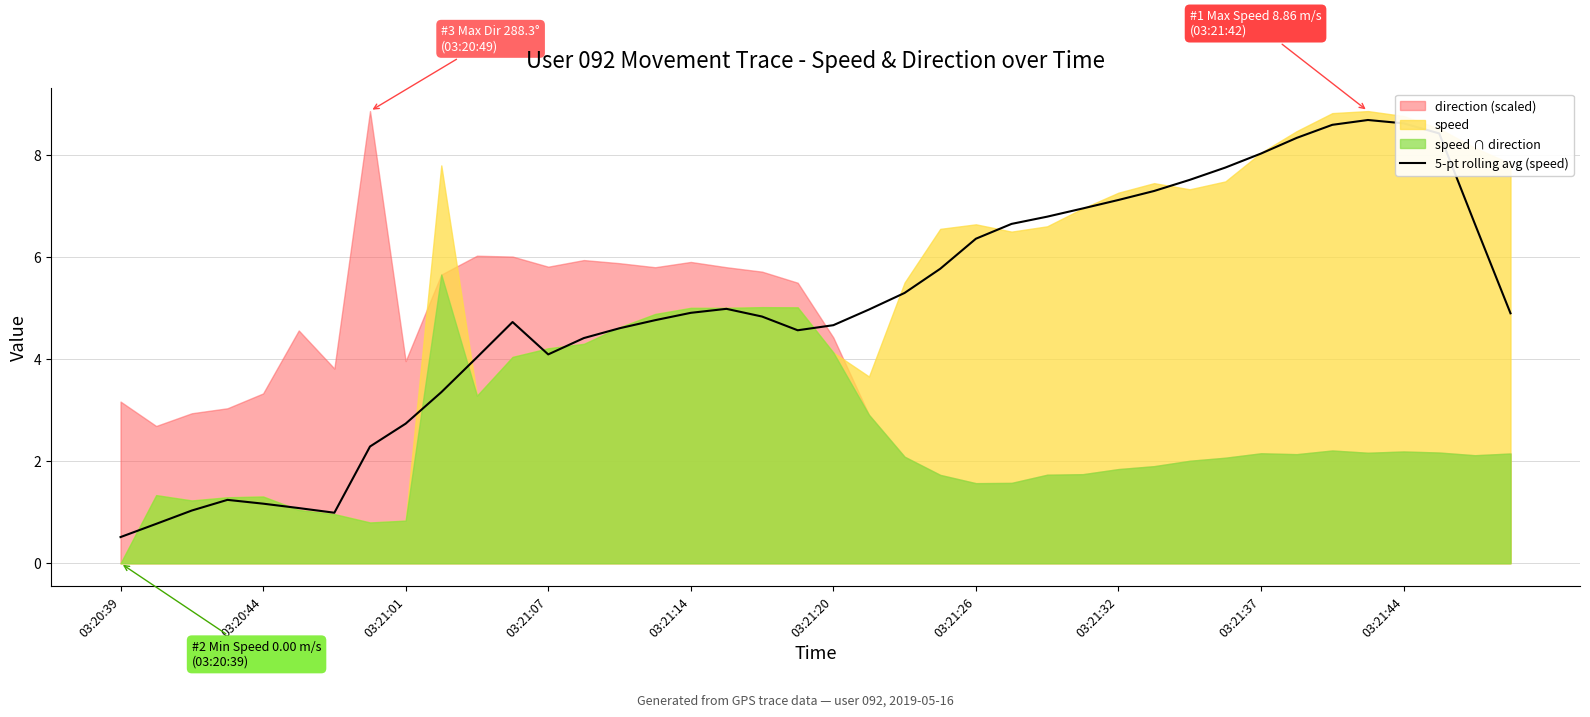

True or false: 5-pt rolling avg (speed) has a value of 8.0 at 03:21:20.

False